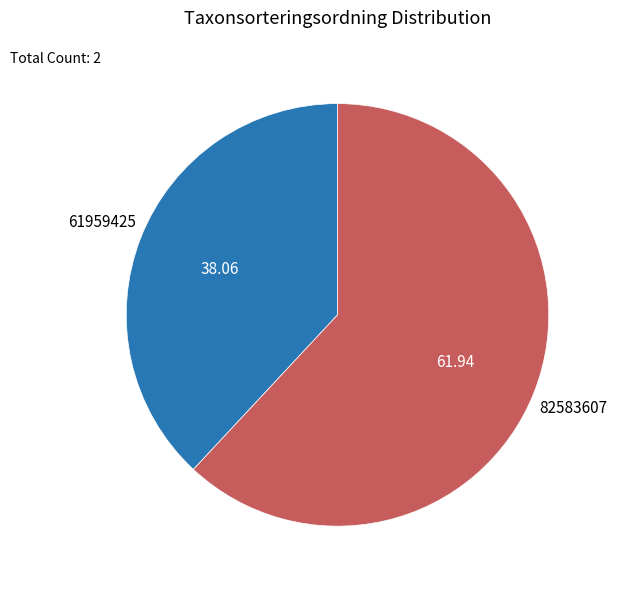

The 82583607 slice represents 62% of the pie. True or false?

True